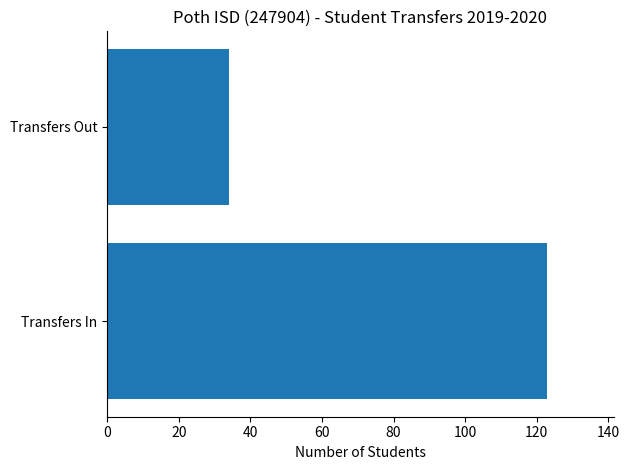

Is it true that the value at Transfers In is 123?

True